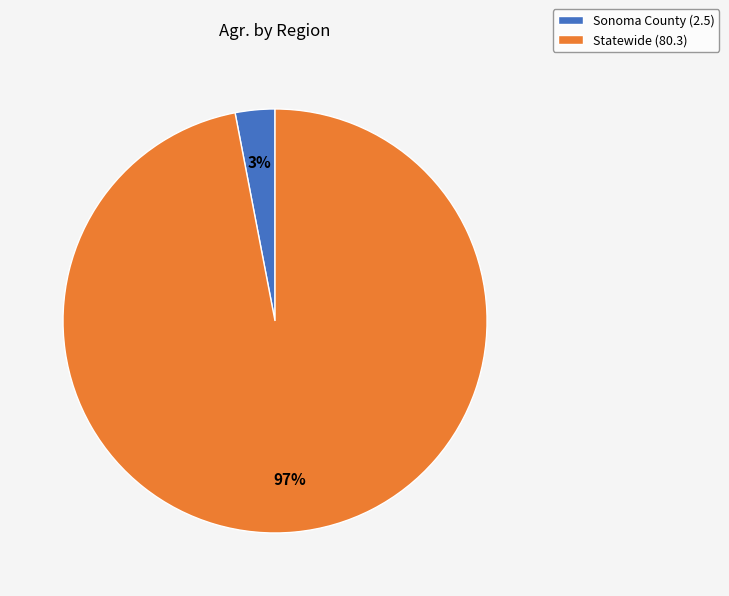

To the nearest percent, what percentage of the pie is Sonoma County?

3%